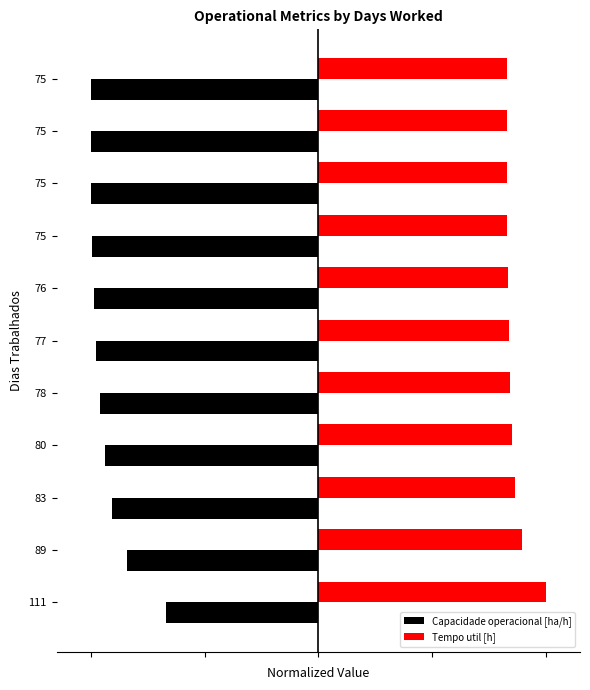

How many series are shown in this chart?

2